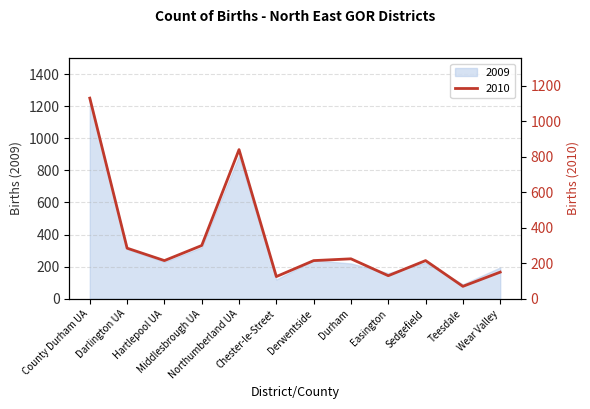

Is it true that the value at Wear Valley is 150?

True